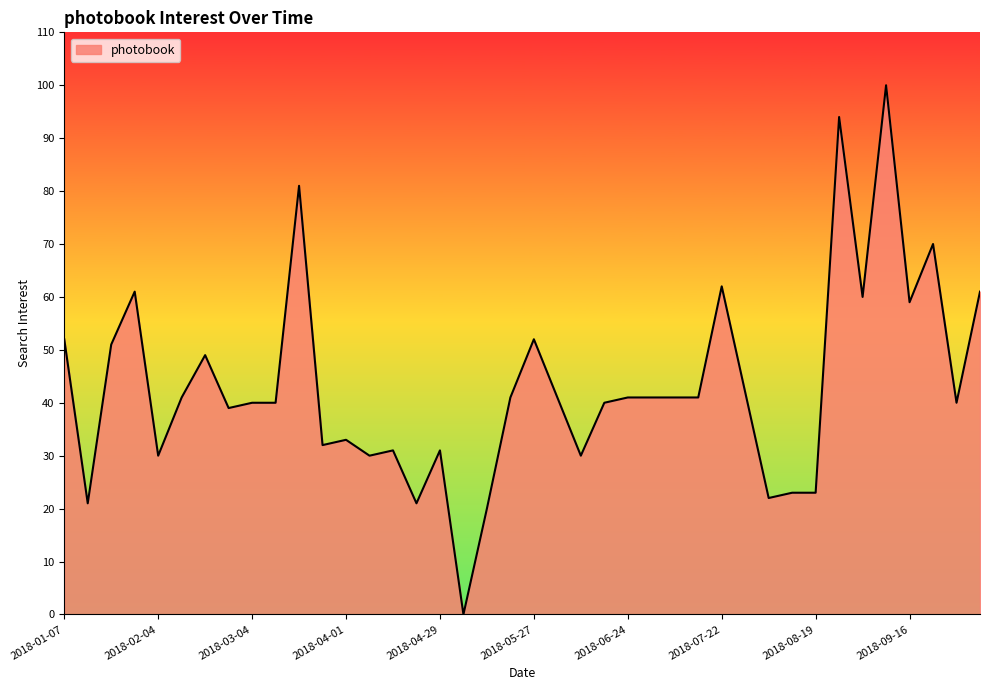

What is the difference between the maximum and minimum values?

100